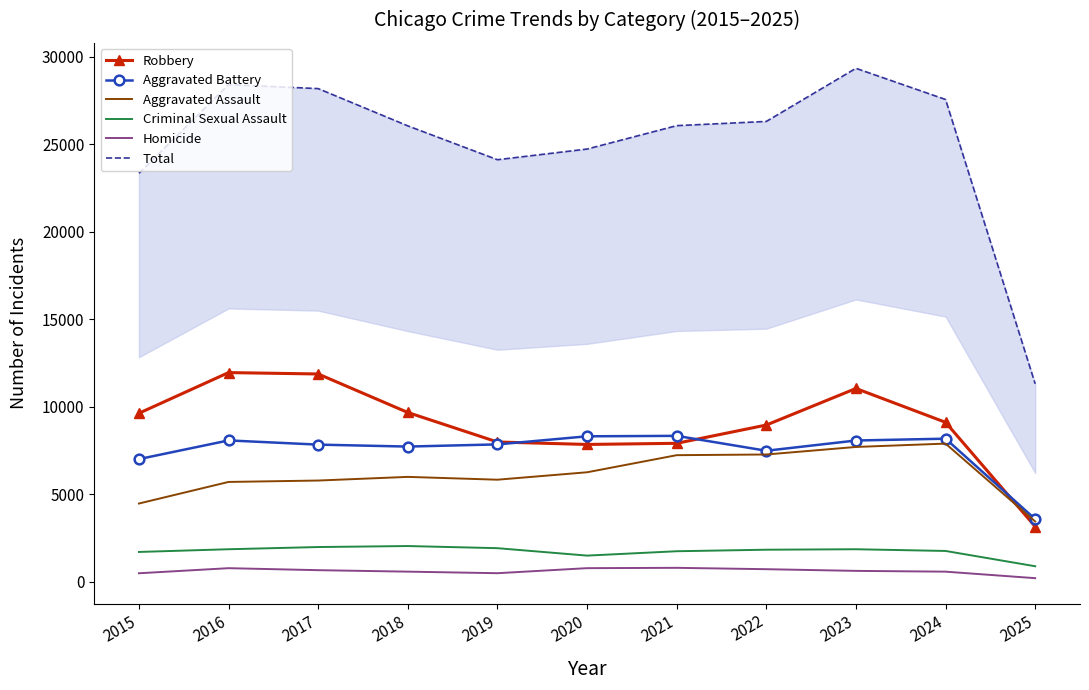

Reading left to right, transcribe all the data shown in this chart.

Robbery: 9638	11960	11881	9681	7995	7855	7920	8964	11052	9119	3164
Aggravated Battery: 7018	8085	7845	7734	7858	8320	8346	7495	8080	8184	3590
Aggravated Assault: 4480	5713	5793	6002	5841	6265	7242	7281	7712	7903	3453
Criminal Sexual Assault: 1713	1868	1994	2051	1929	1504	1754	1841	1868	1770	896
Homicide: 496	786	672	588	499	787	806	728	632	587	215
Total: 23345	28412	28185	26056	24122	24731	26068	26309	29344	27563	11318